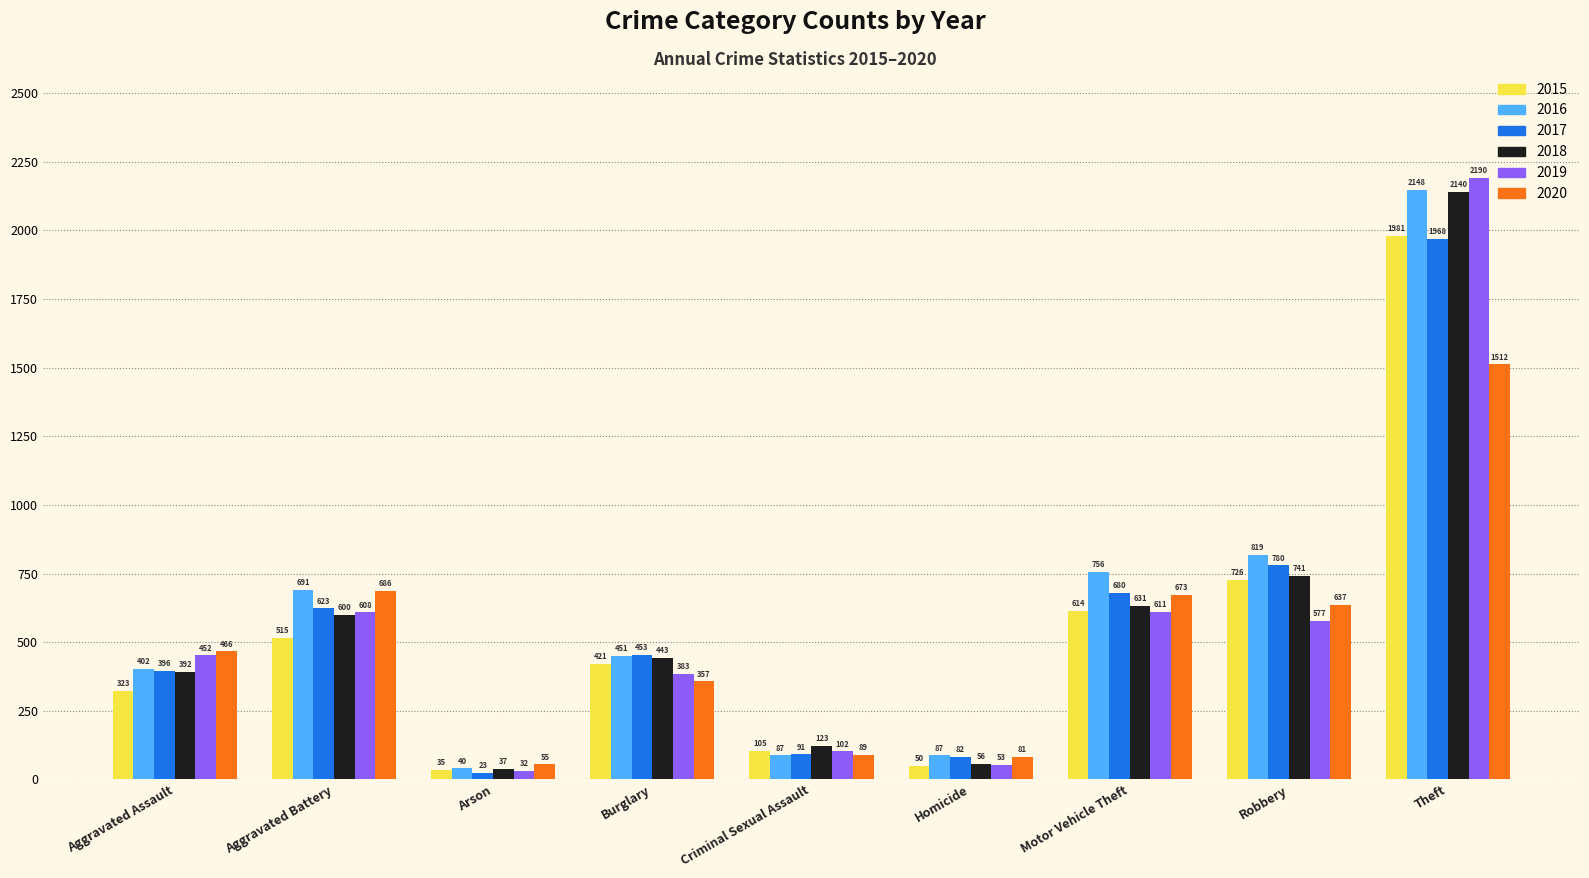

What is the sum of all 2018 values?

5163